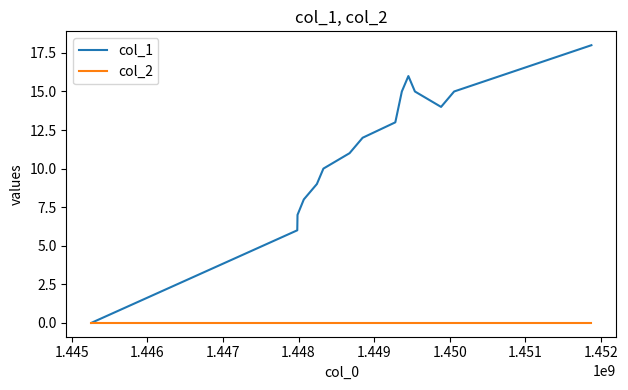

How many distinct data groups are displayed?

2